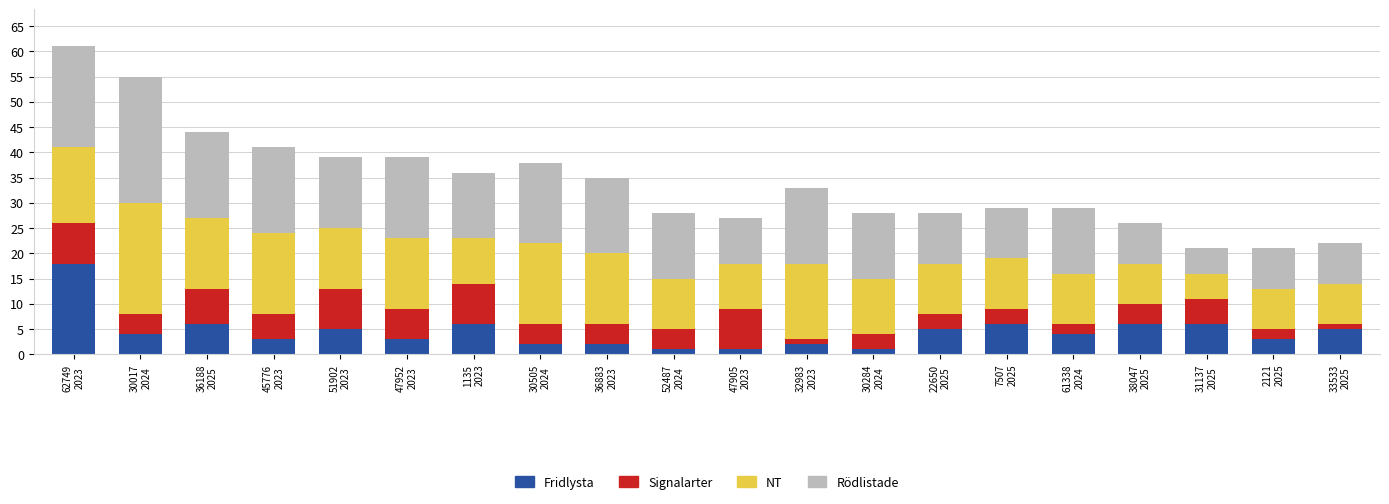

What is the average value of the Fridlysta series?

4